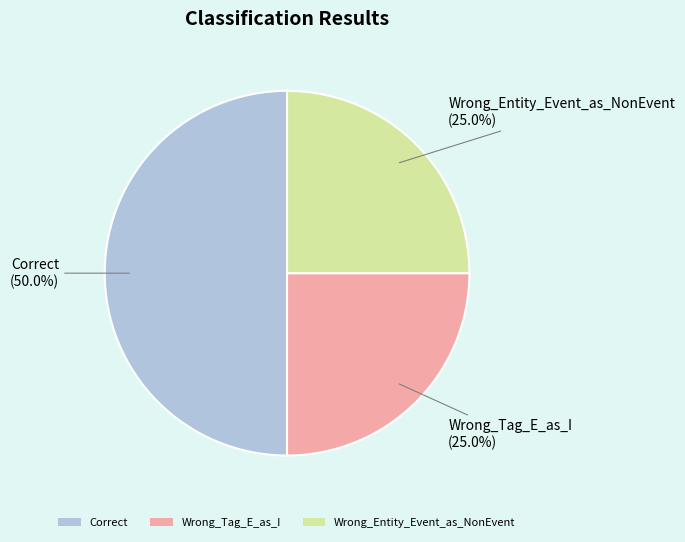

Is it true that Correct is 45% of the pie?

False